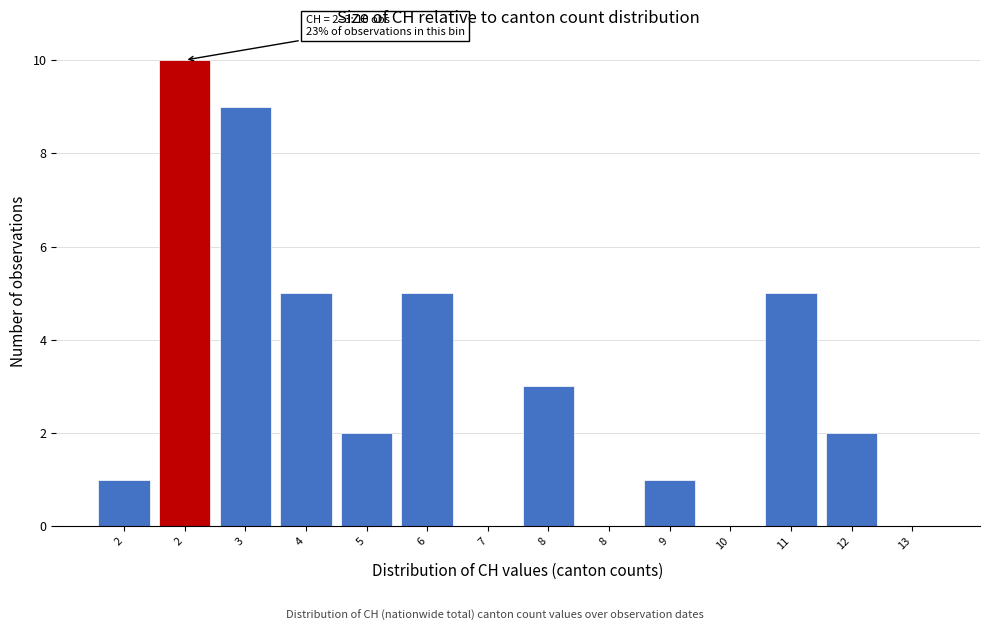

Count the number of categories in the chart.

14